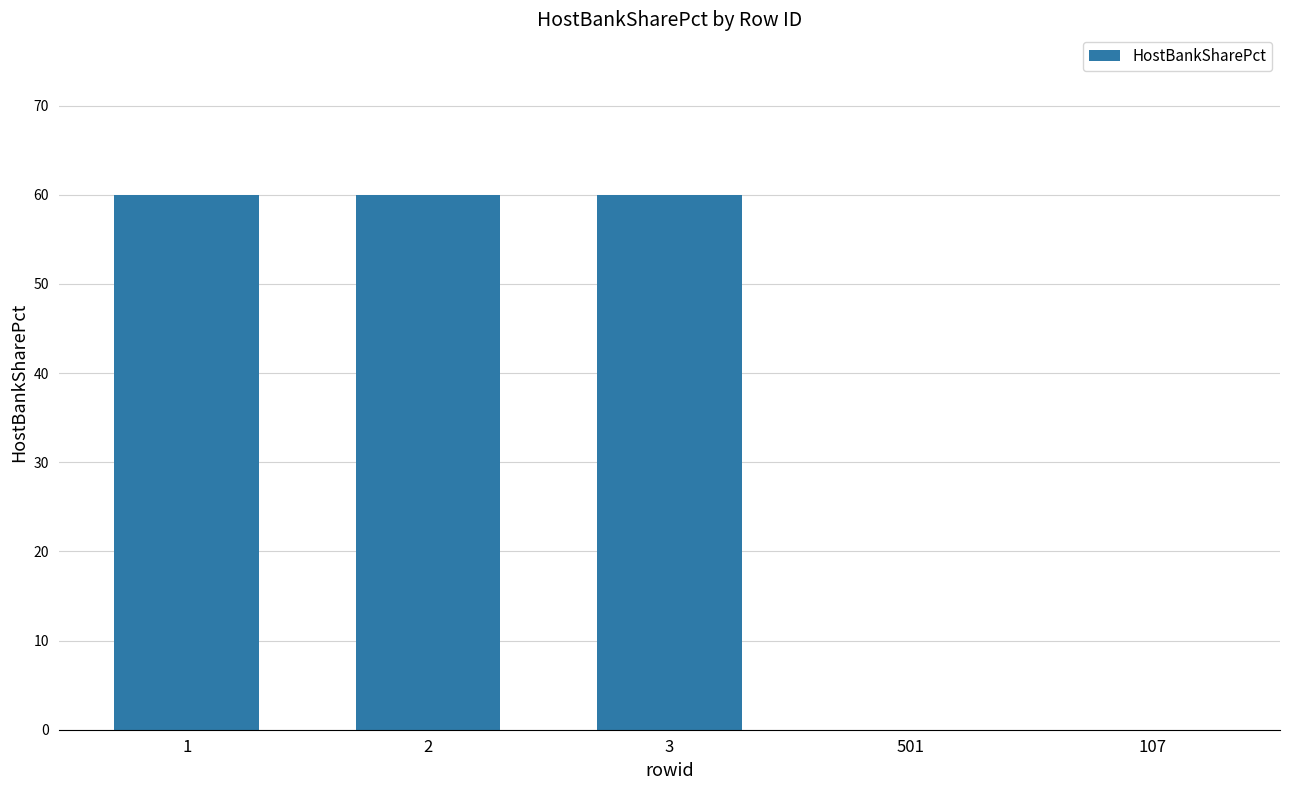

What is the maximum value shown in the chart?

60